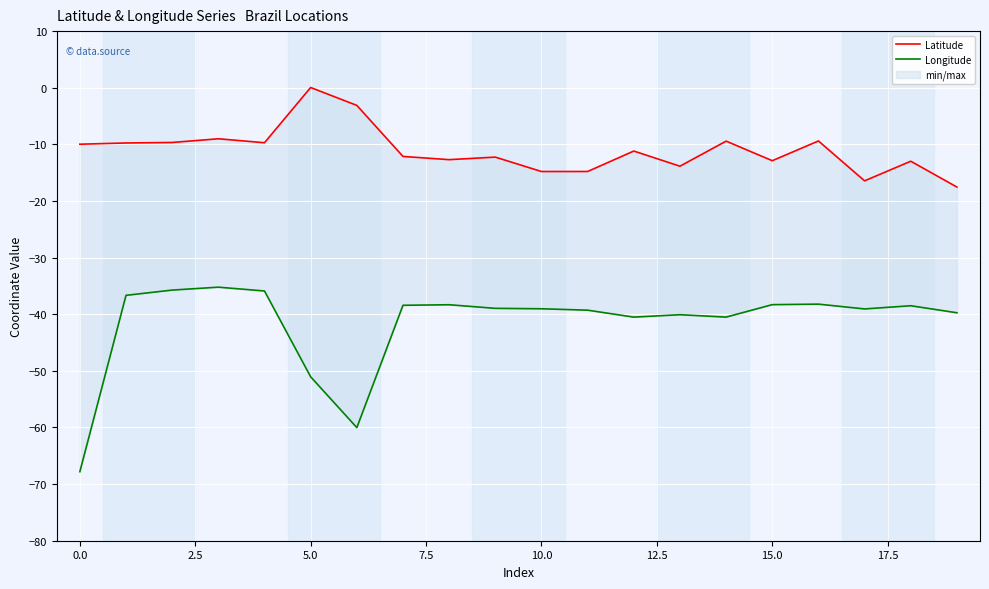

Is the value of Latitude at 10.0 greater than the value of Longitude at 19?

Yes